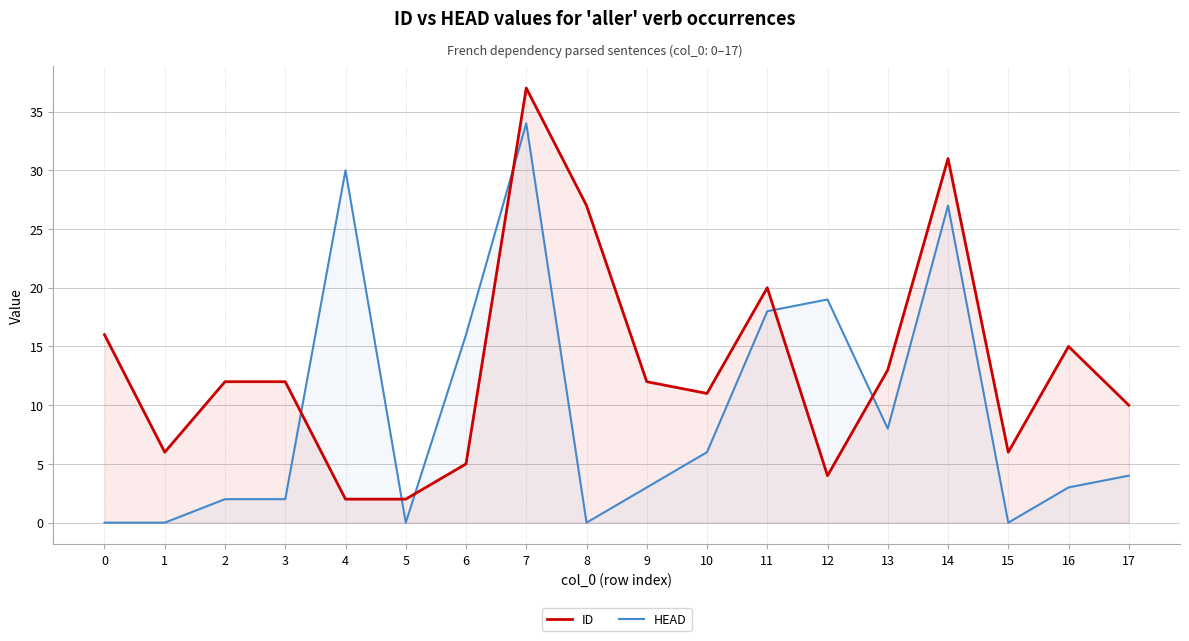

Which series has the widest spread of values?

ID